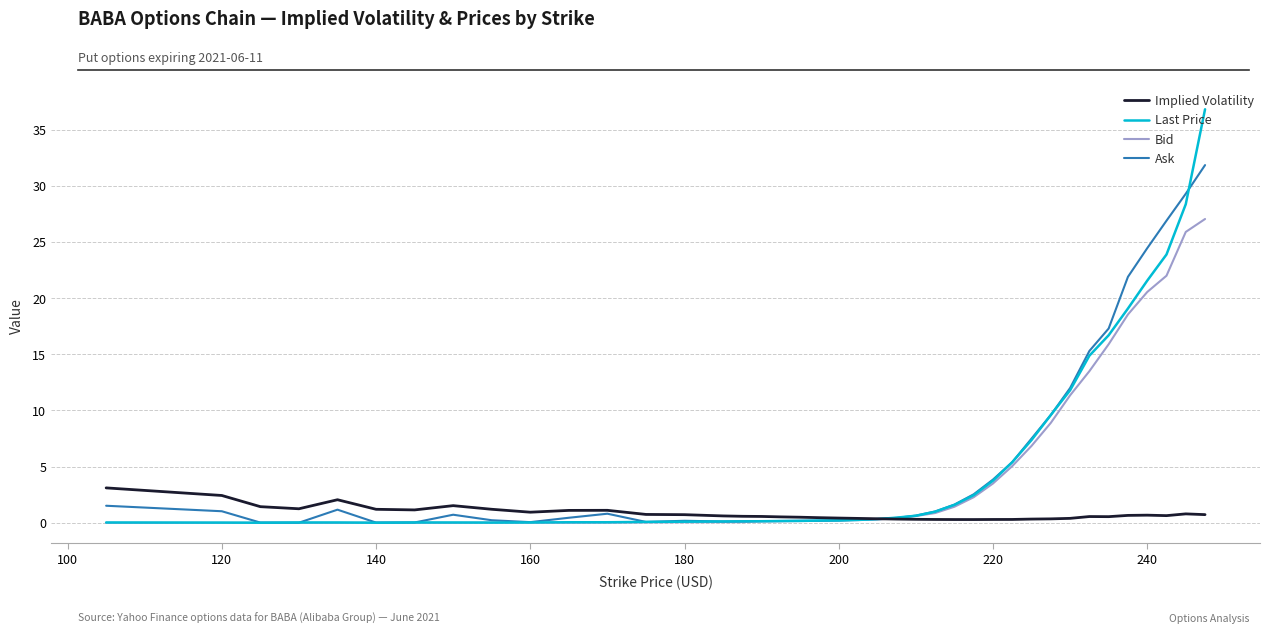

What is the greatest value displayed?

36.8